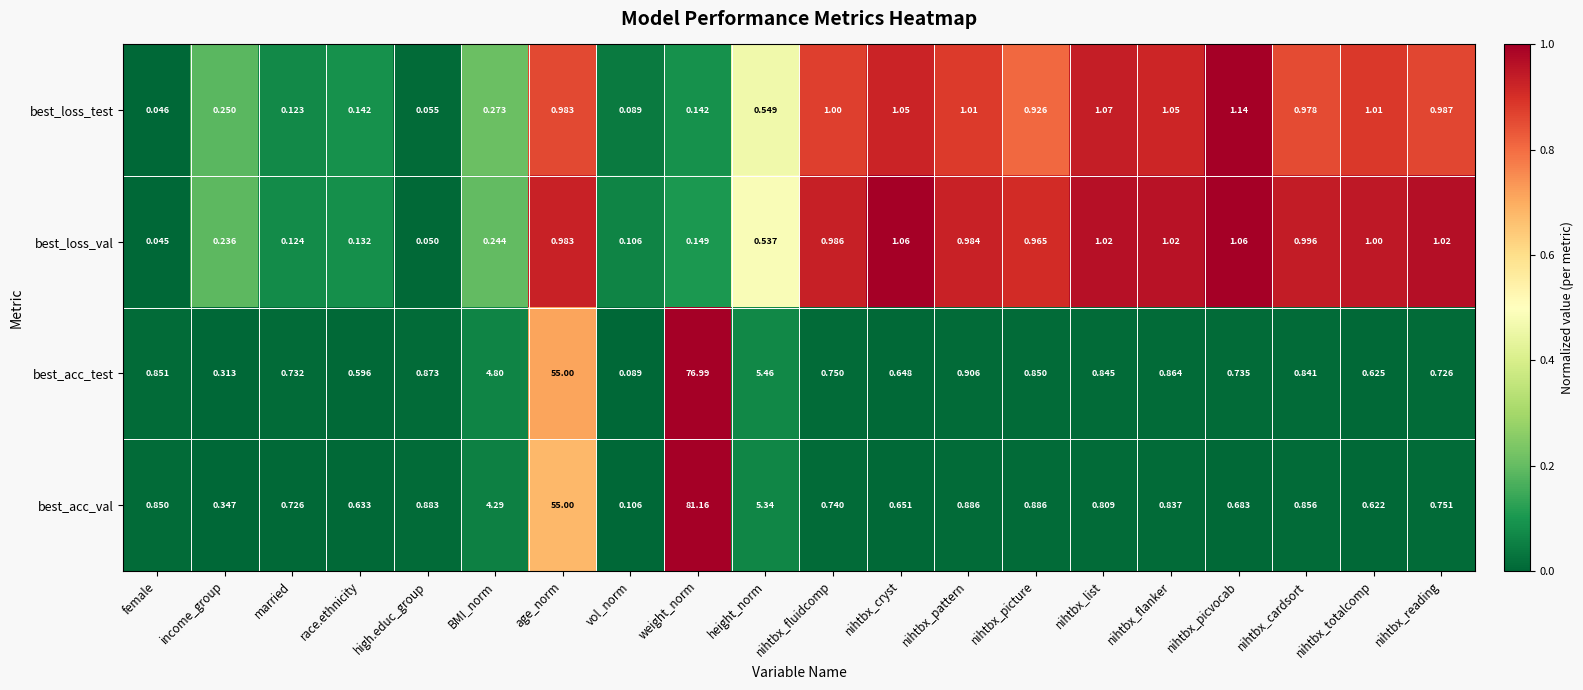

How many distinct data groups are displayed?

4